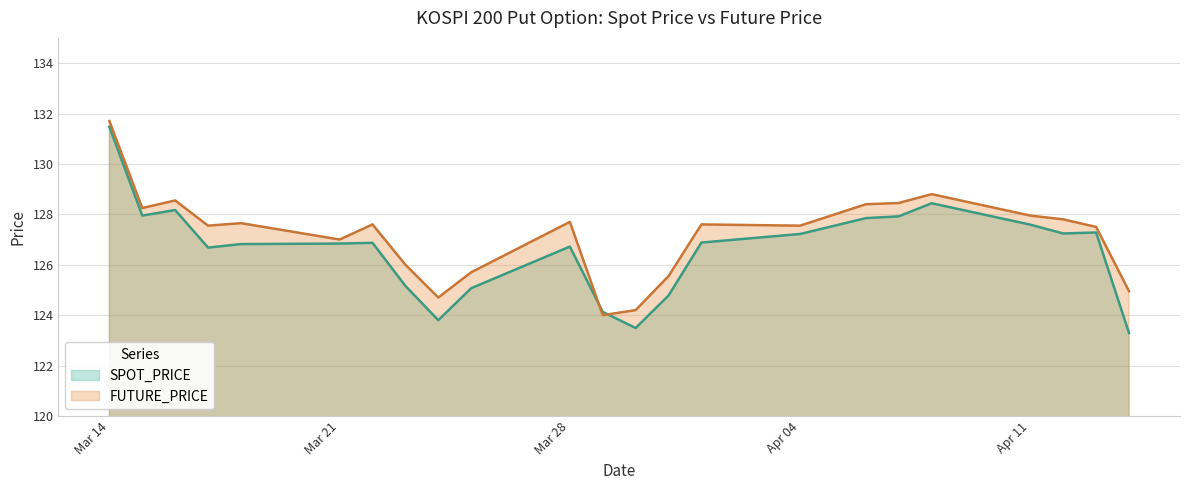

Which series has the widest spread of values?

SPOT_PRICE